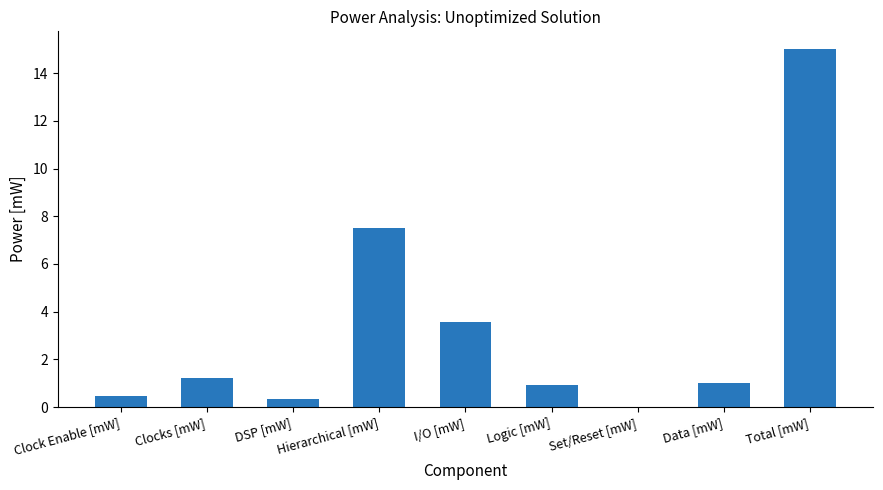

What is the difference between the values at Data [mW] and DSP [mW]?

0.7